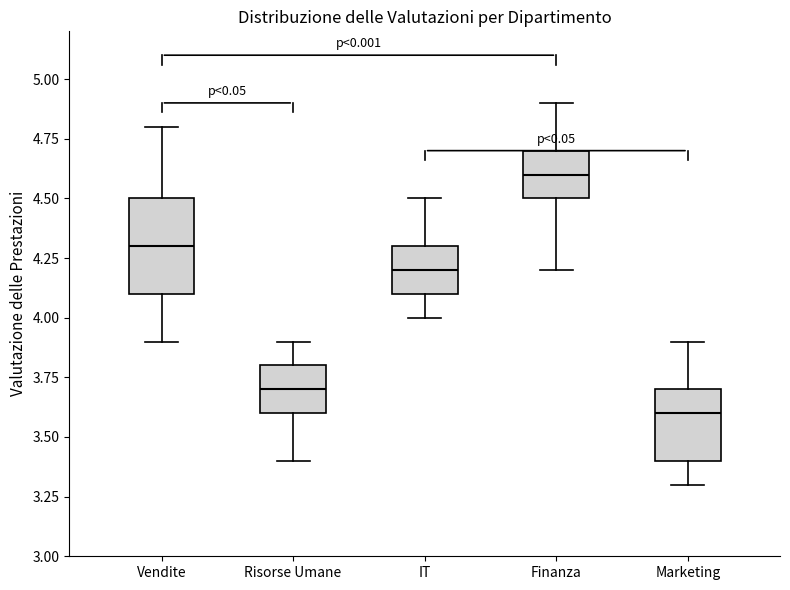

Reading left to right, read every box against the y-axis: the position of its median line, the range the box covers, and the ends of its whiskers. The values are not printed on the chart, so give them approximately, as read against the axis.

Vendite: median 4.3, box 4.1 to 4.5, whiskers 3.9 to 4.8
Risorse Umane: median 3.7, box 3.6 to 3.8, whiskers 3.4 to 3.9
IT: median 4.2, box 4.1 to 4.3, whiskers 4.0 to 4.5
Finanza: median 4.6, box 4.5 to 4.7, whiskers 4.2 to 4.9
Marketing: median 3.6, box 3.4 to 3.7, whiskers 3.3 to 3.9